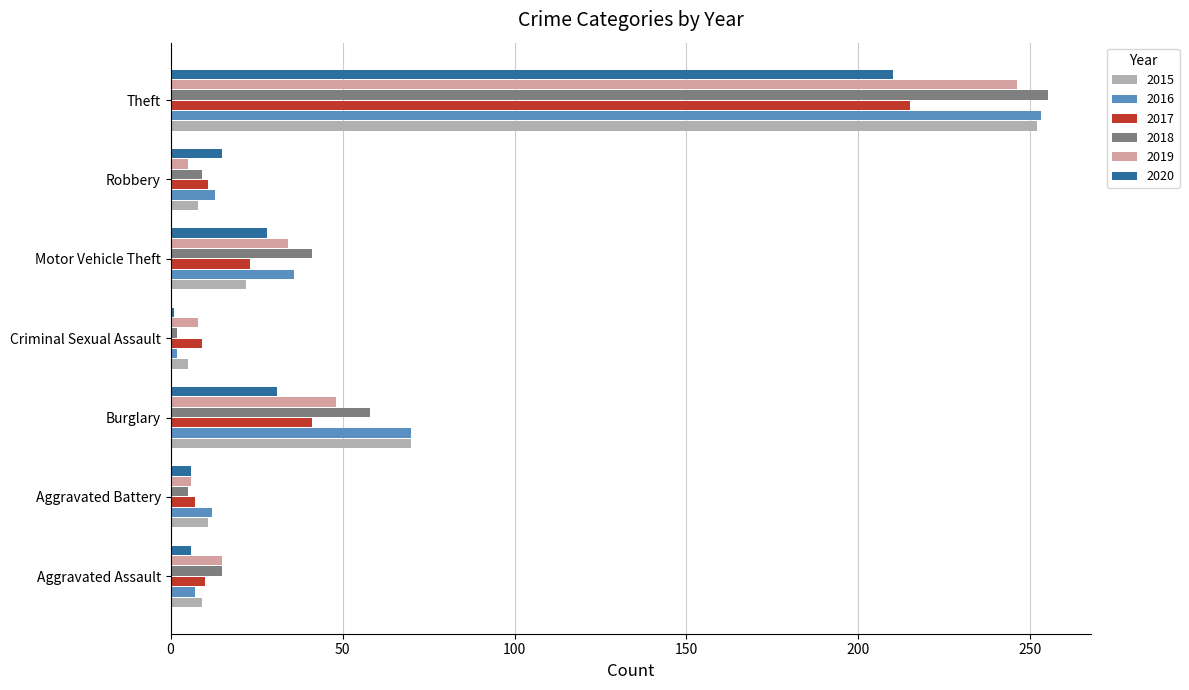

What is the total value across all series at Theft?

1431